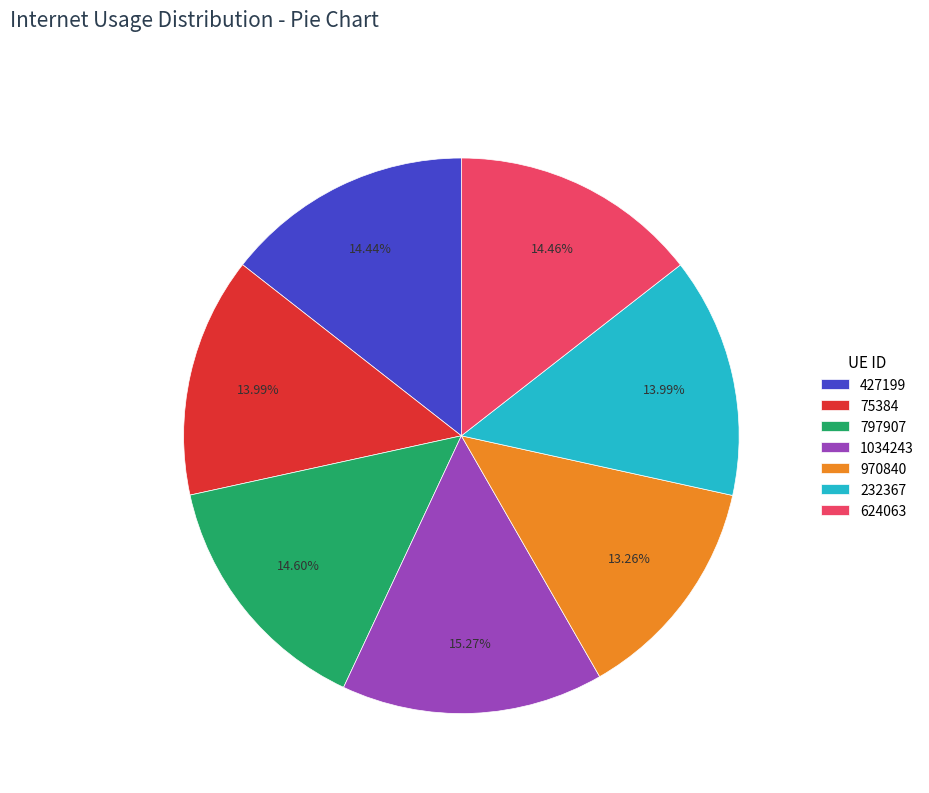

Between 75384 and 797907, which is larger?

797907